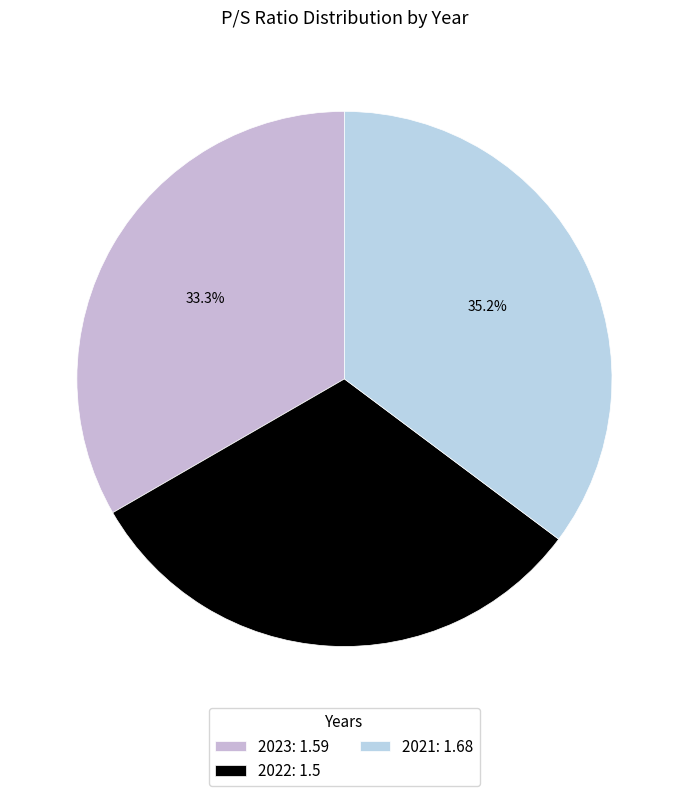

Rank the categories by value from highest to lowest.

2021, 2023, 2022